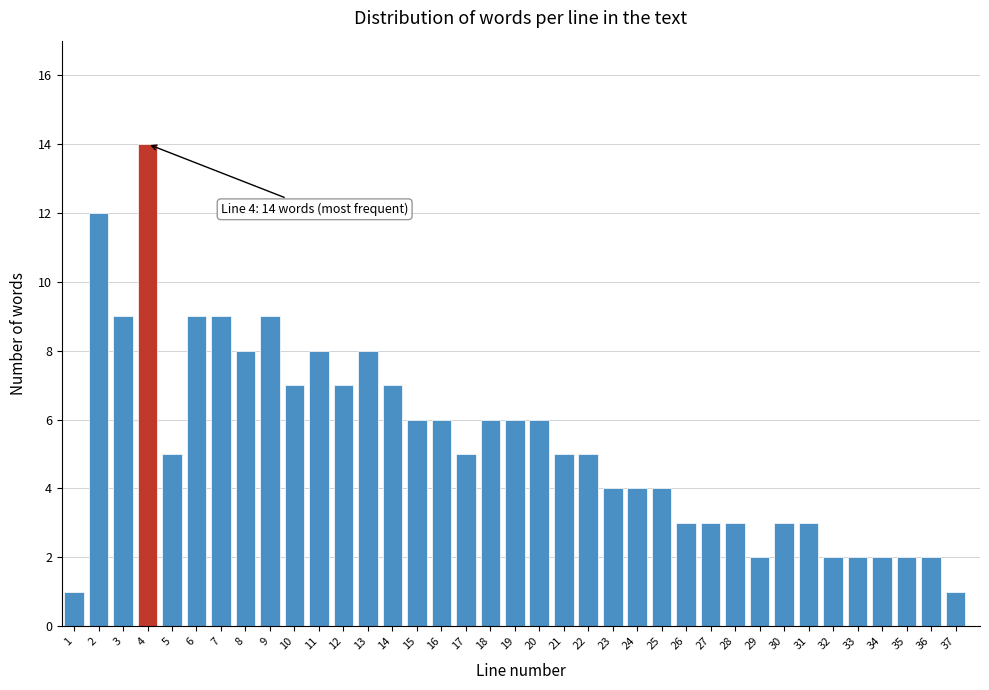

Which label corresponds to the largest value in the chart?

4